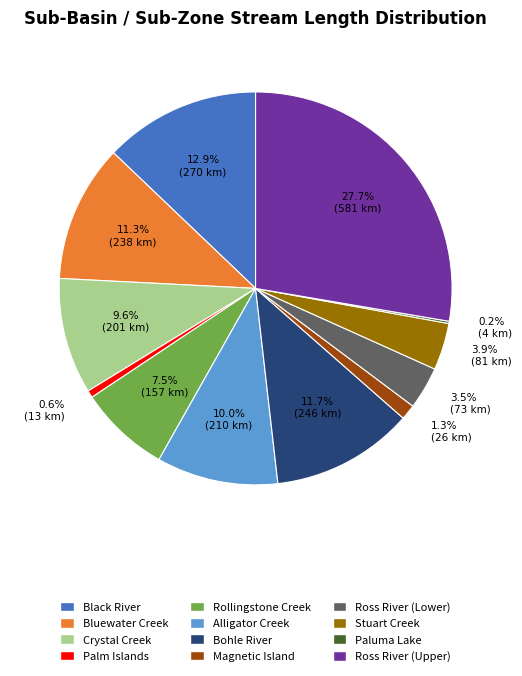

Approximately how many times larger is the value at Rollingstone Creek compared to Crystal Creek?

0.8